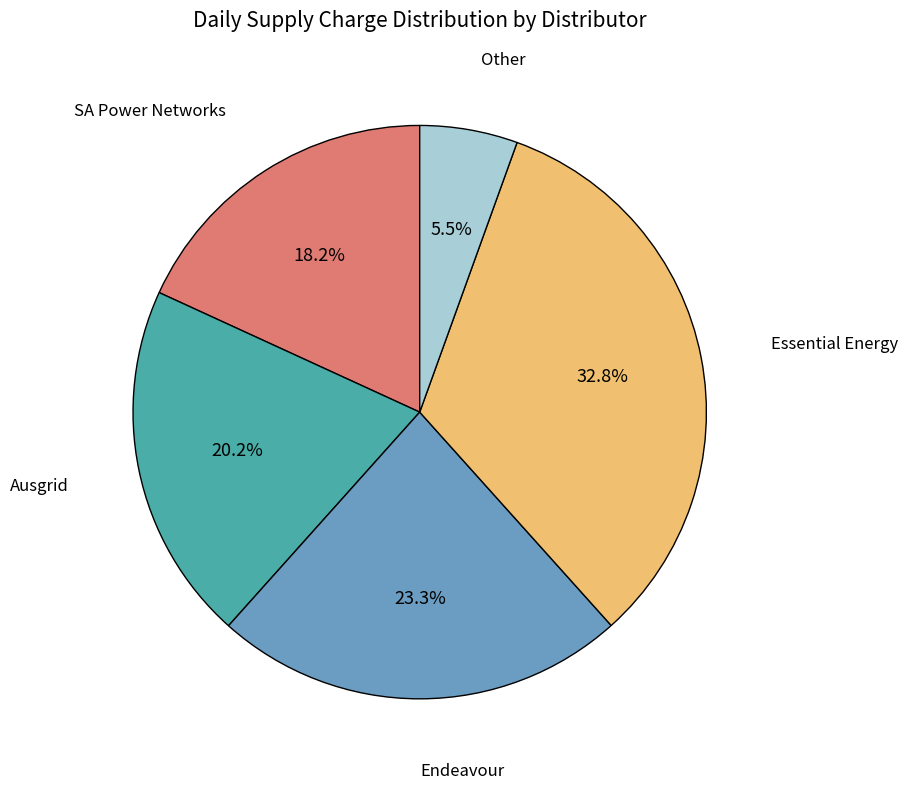

To the nearest percent, what percentage of the pie is Endeavour?

23%